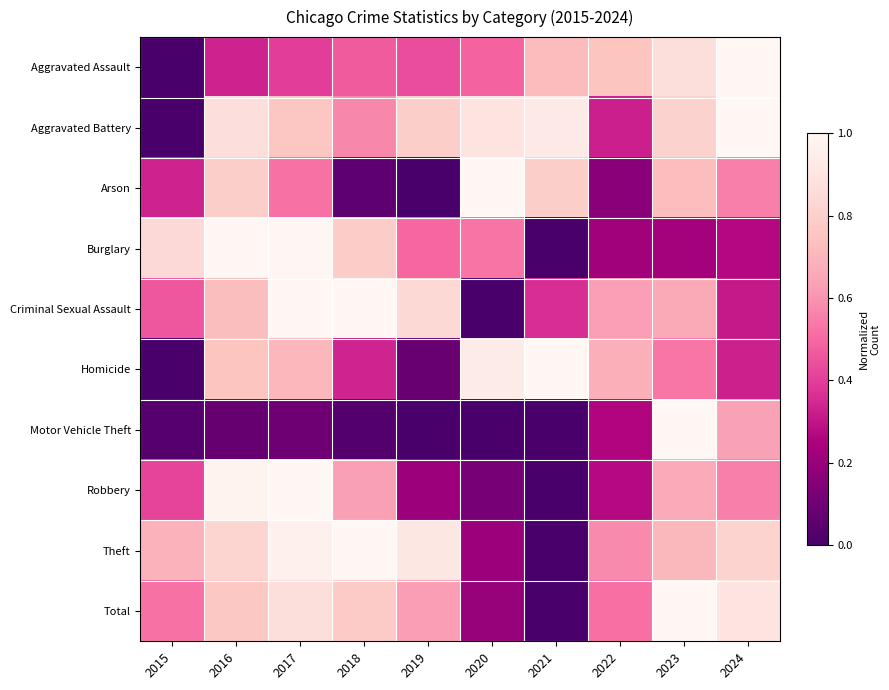

What is the total value across all series at 2021?

3.8